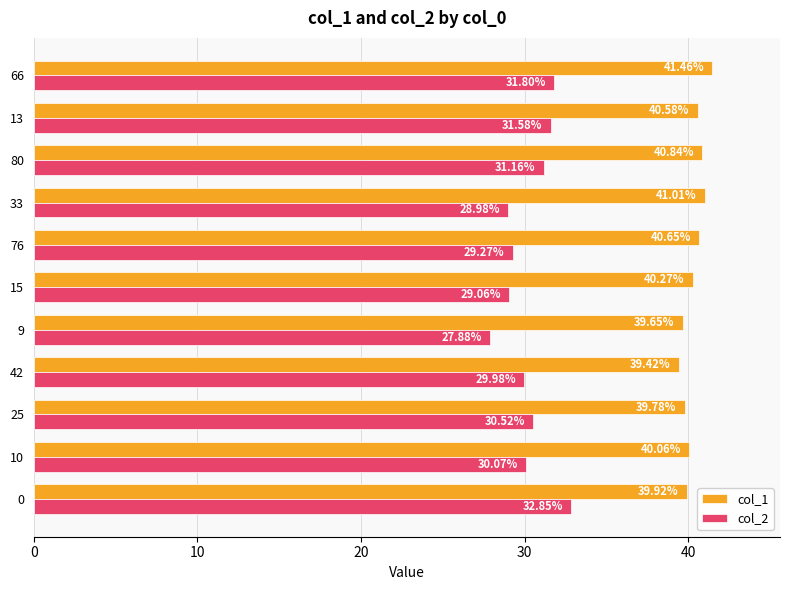

What are all the series names shown in the legend?

col_1, col_2